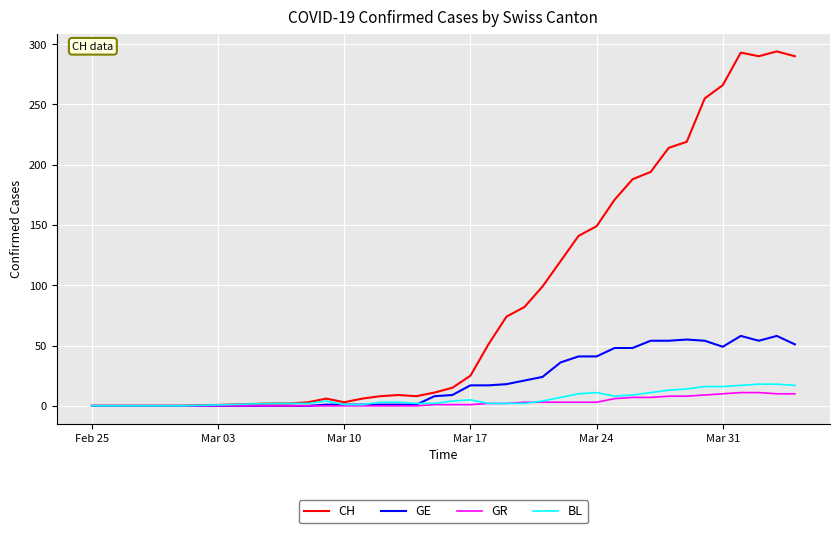

What is the maximum value shown in the chart?

294